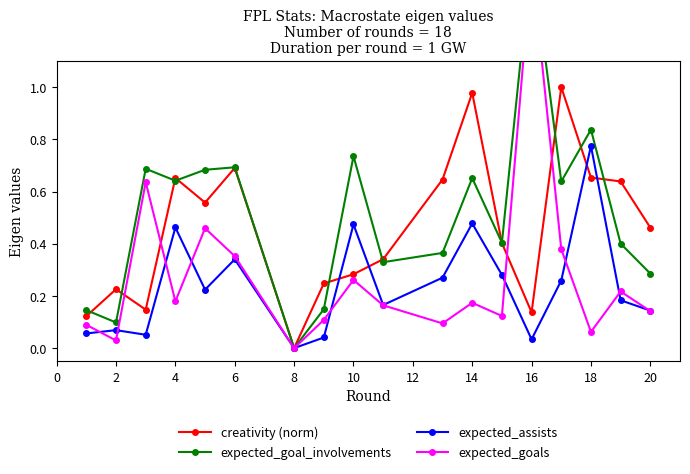

True or false: expected_assists has a value of 0.2 at 4.

False